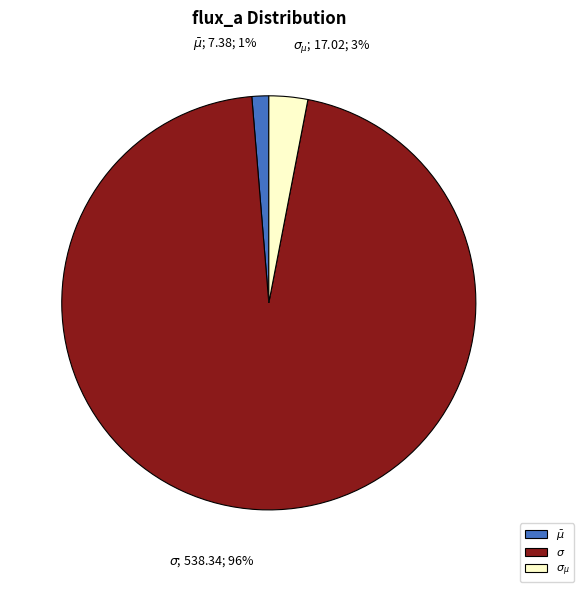

Is there any slice that represents more than half of the pie?

Yes